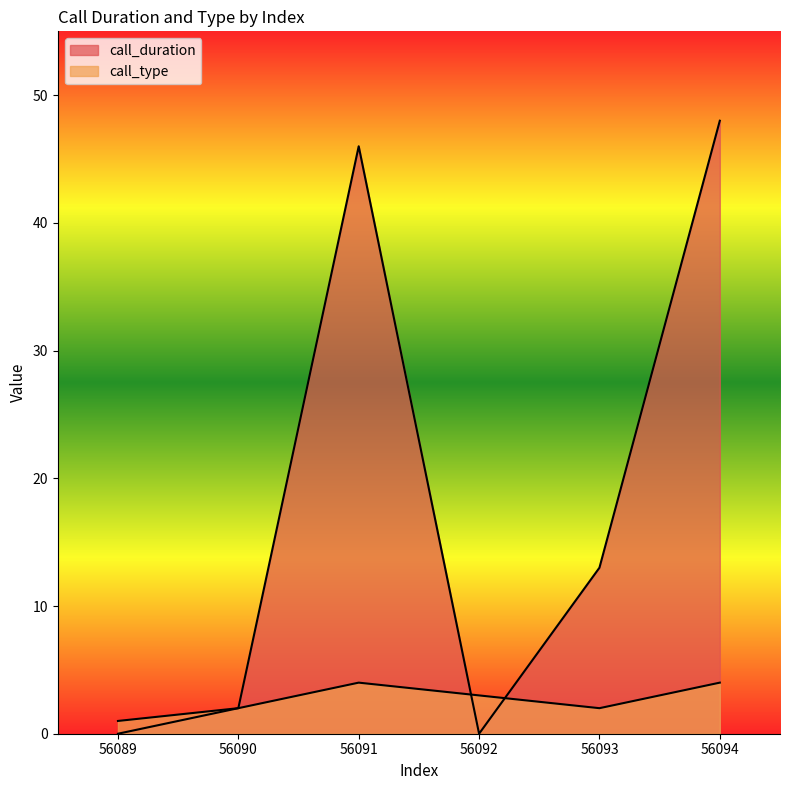

Reading right to left, transcribe all the data shown in this chart.

call_duration: 48	13	0	46	2	0
call_type: 4	2	3	4	2	1